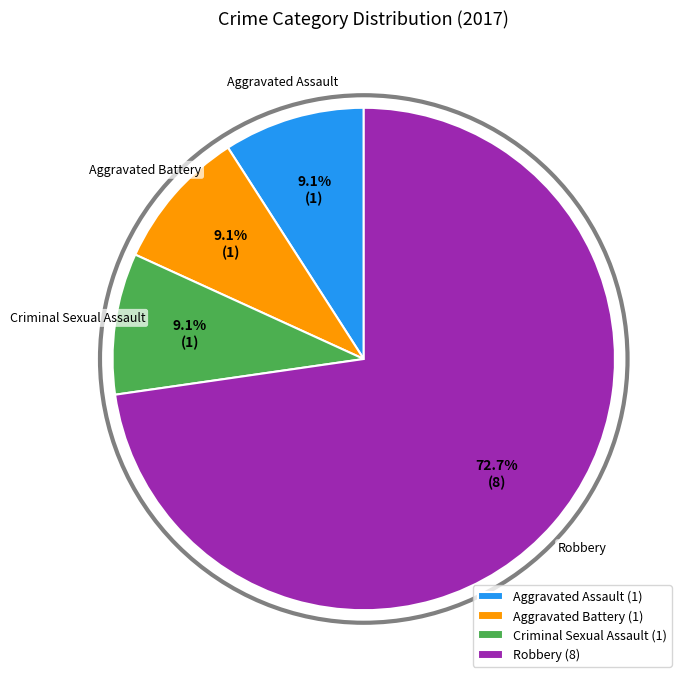

Between Aggravated Battery (1) and Robbery (8), which is larger?

Robbery (8)